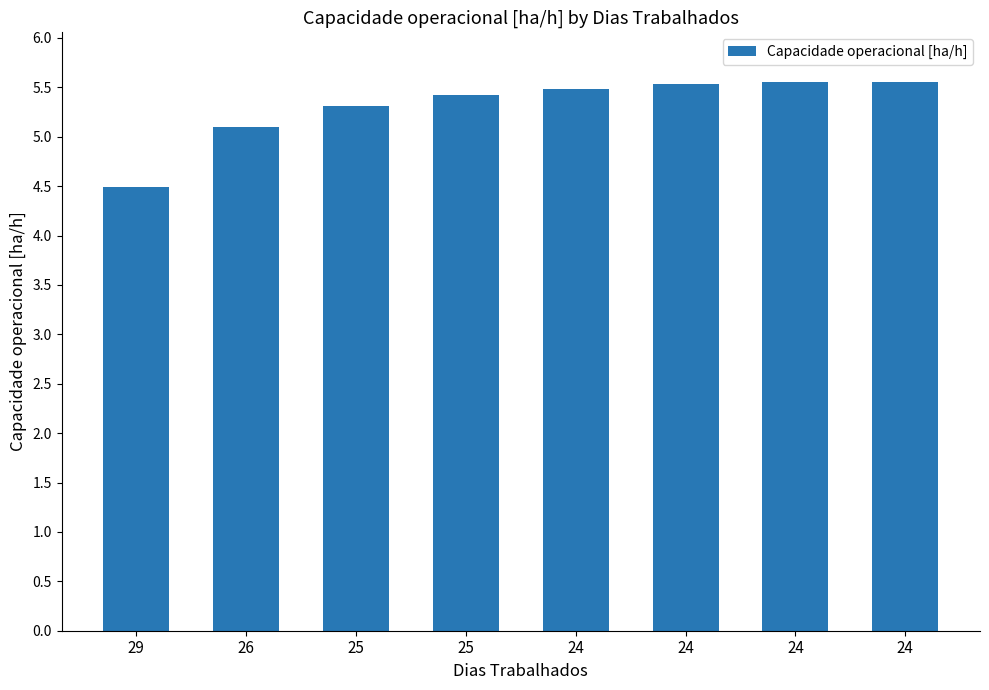

How many bars are there in total?

8